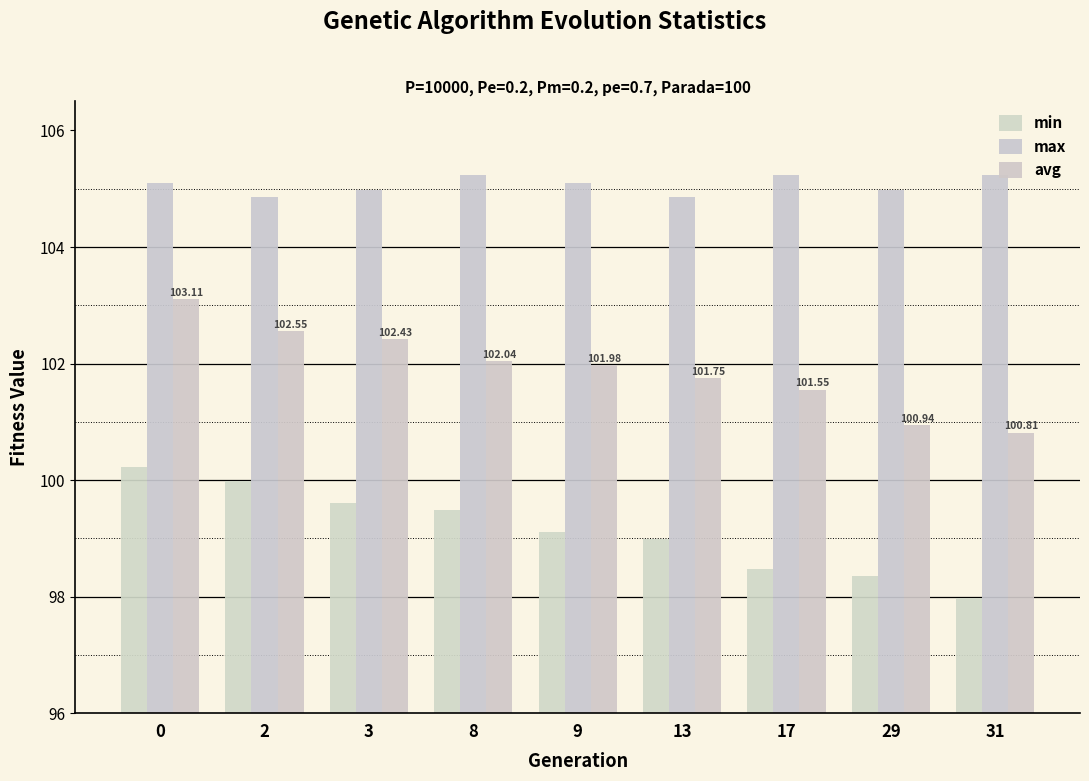

What is the difference between the second highest and minimum values in the min series?

2.0